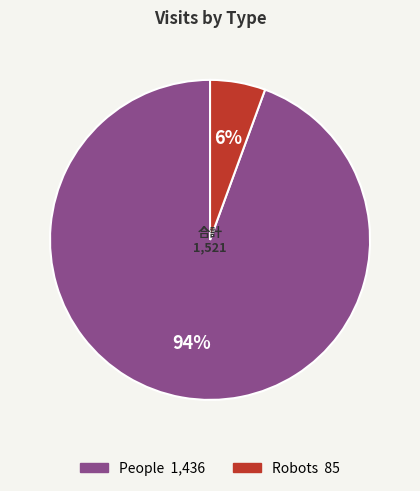

Is there a majority slice in this chart?

Yes